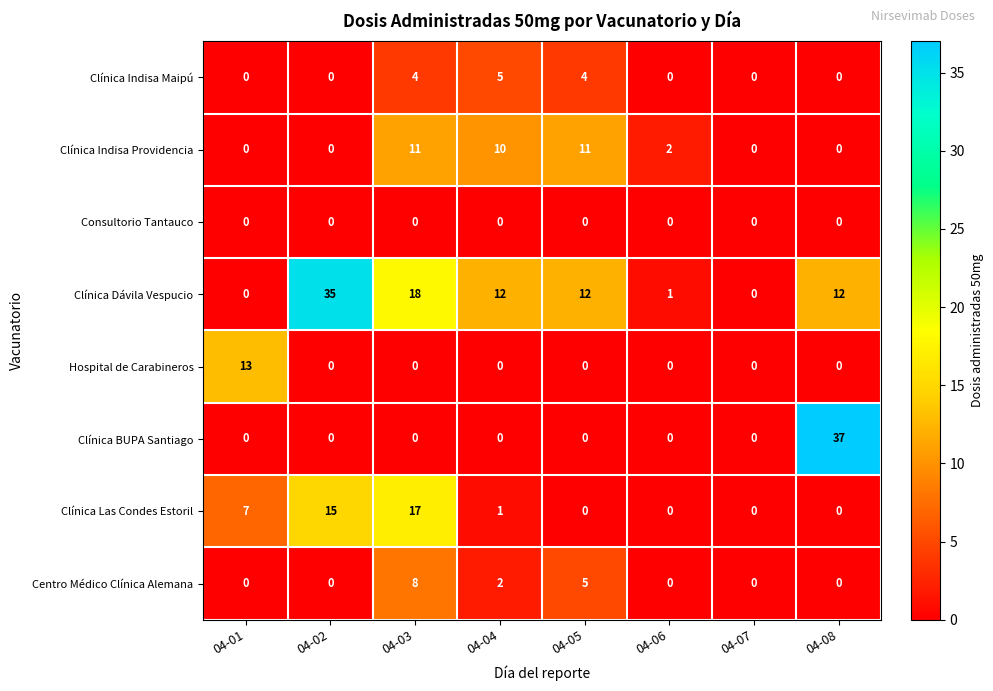

List the series in order of their peak value, lowest first.

Consultorio Tantauco, Clínica Indisa Maipú, Centro Médico Clínica Alemana, Clínica Indisa Providencia, Hospital de Carabineros, Clínica Las Condes Estoril, Clínica Dávila Vespucio, Clínica BUPA Santiago